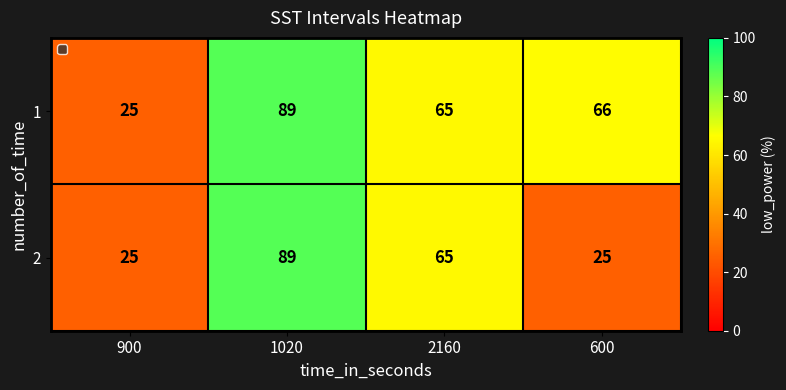

At which category does the chart reach its peak across all series?

1020